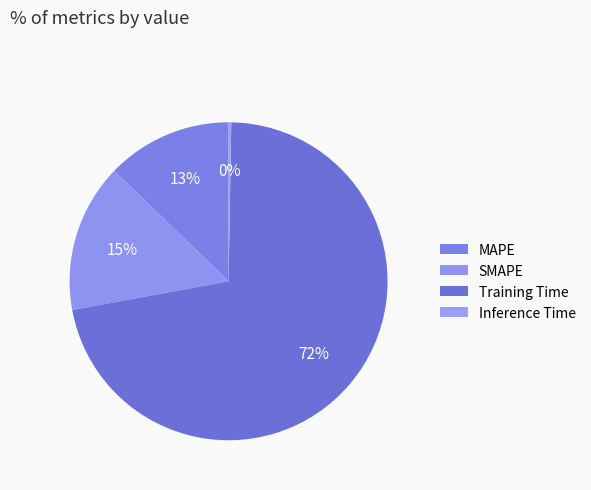

To the nearest percent, what is the difference between the largest and smallest slice percentages?

72%